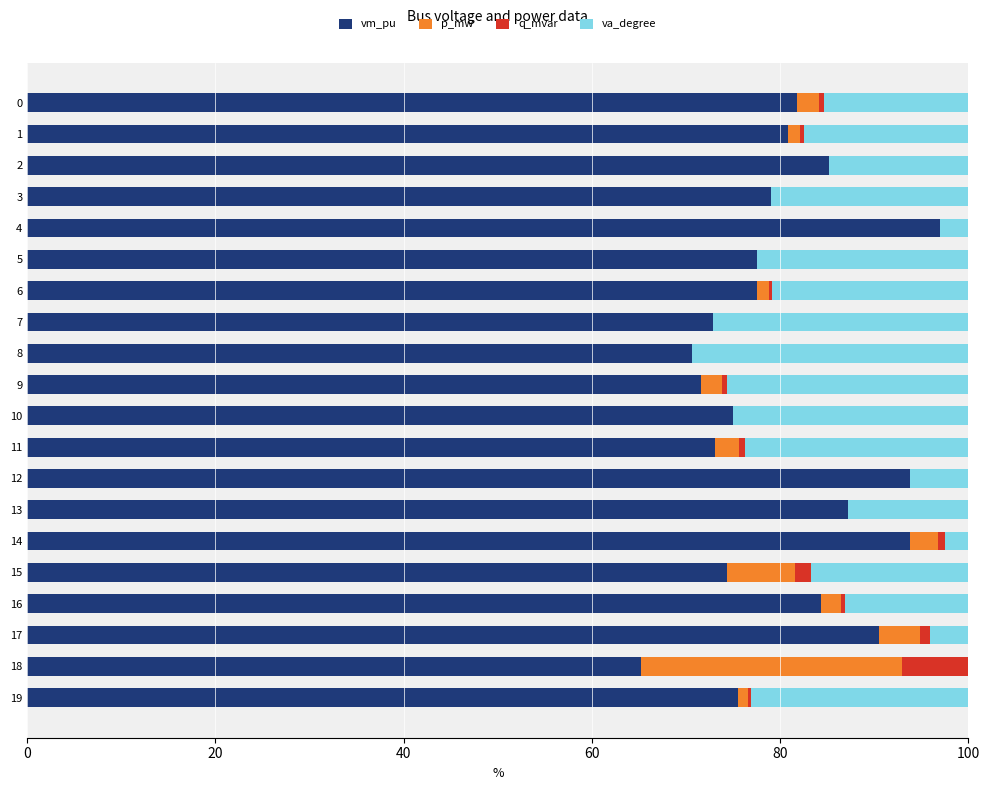

At which label does vm_pu reach its peak?

4